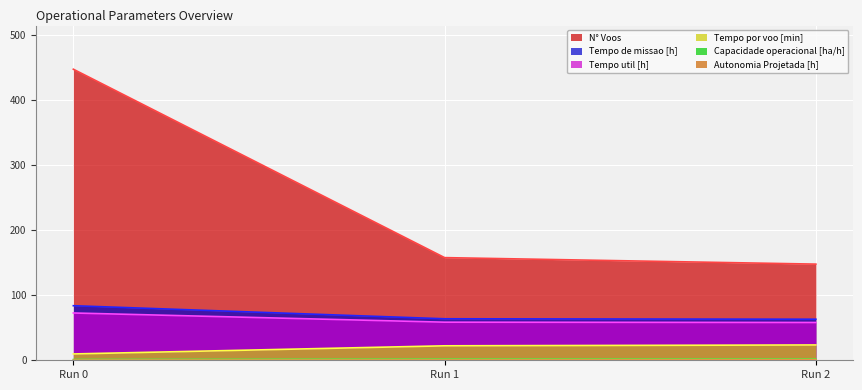

True or false: Tempo util [h] has a value of 27.0 at Run 1.

False